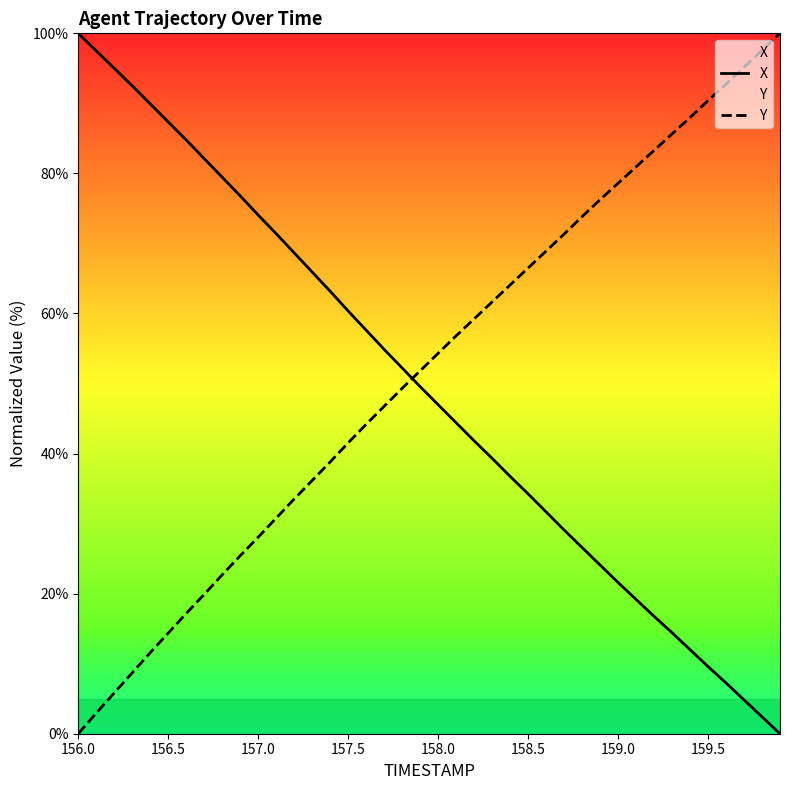

True or false: Y and X cross at least once.

True